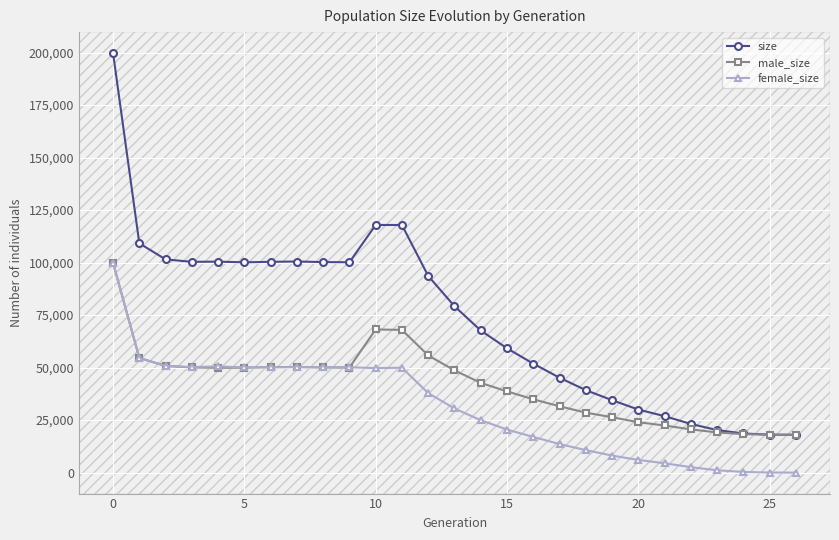

Which series has the largest range (max minus min)?

size